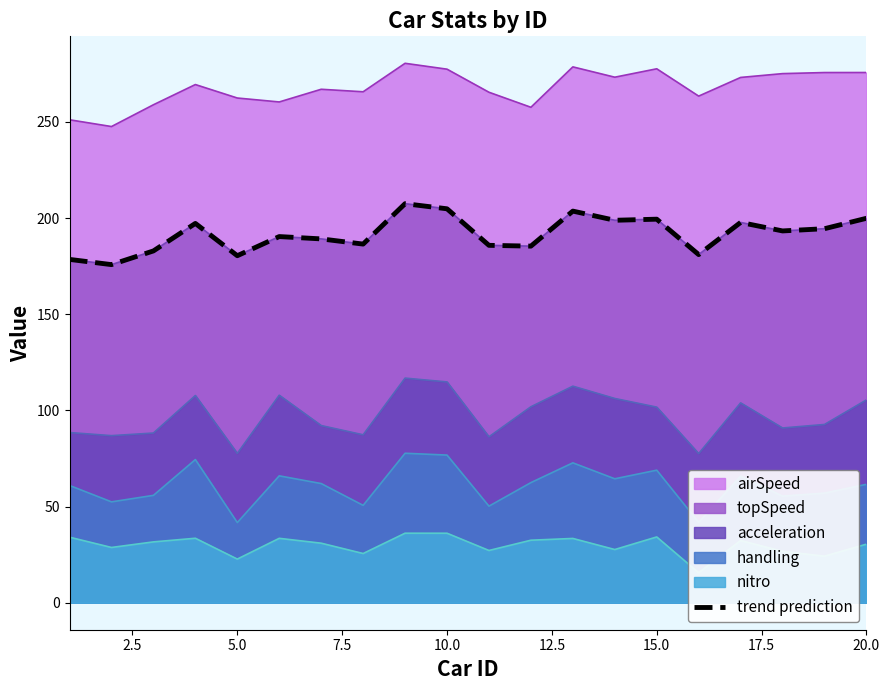

How many lines are shown in the chart?

1